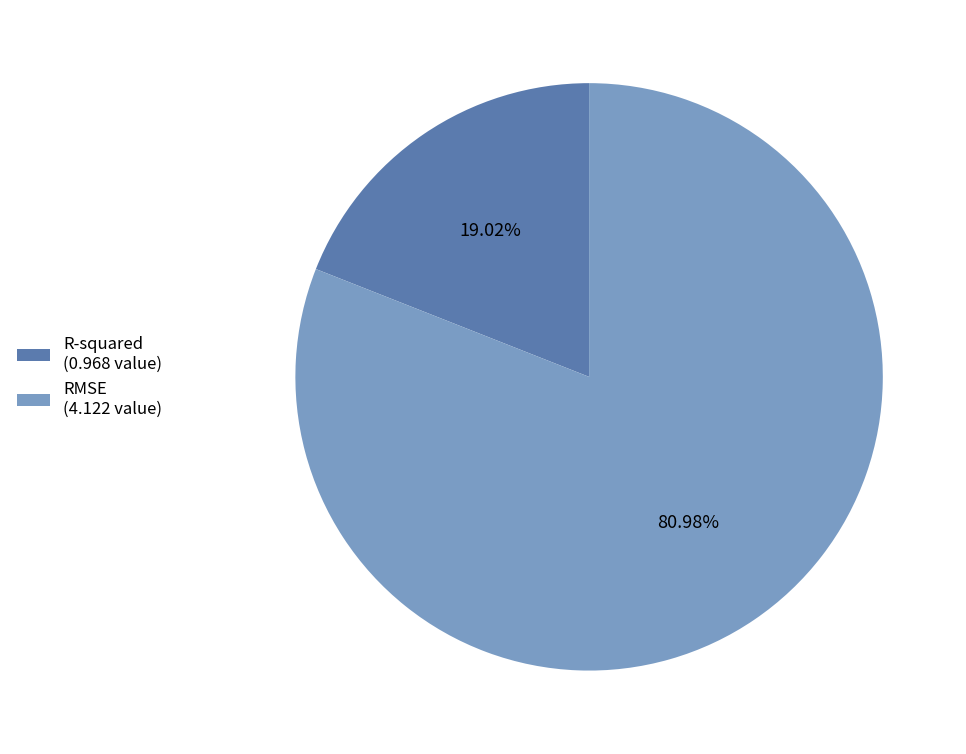

How many slices are in this pie chart?

2